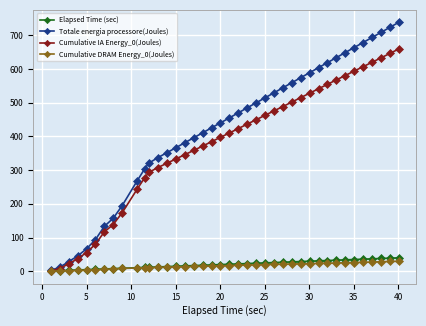

What is the value of the Cumulative DRAM Energy_0(Joules) point at the 25th from the left?

19.8